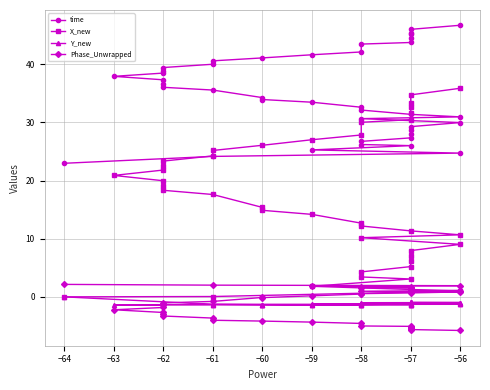

Between −58 and −62, which series saw the biggest shift?

X_new